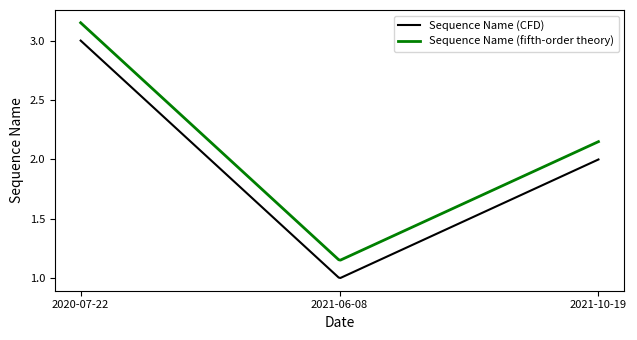

Which series has the largest total across all categories?

Sequence Name (fifth-order theory)